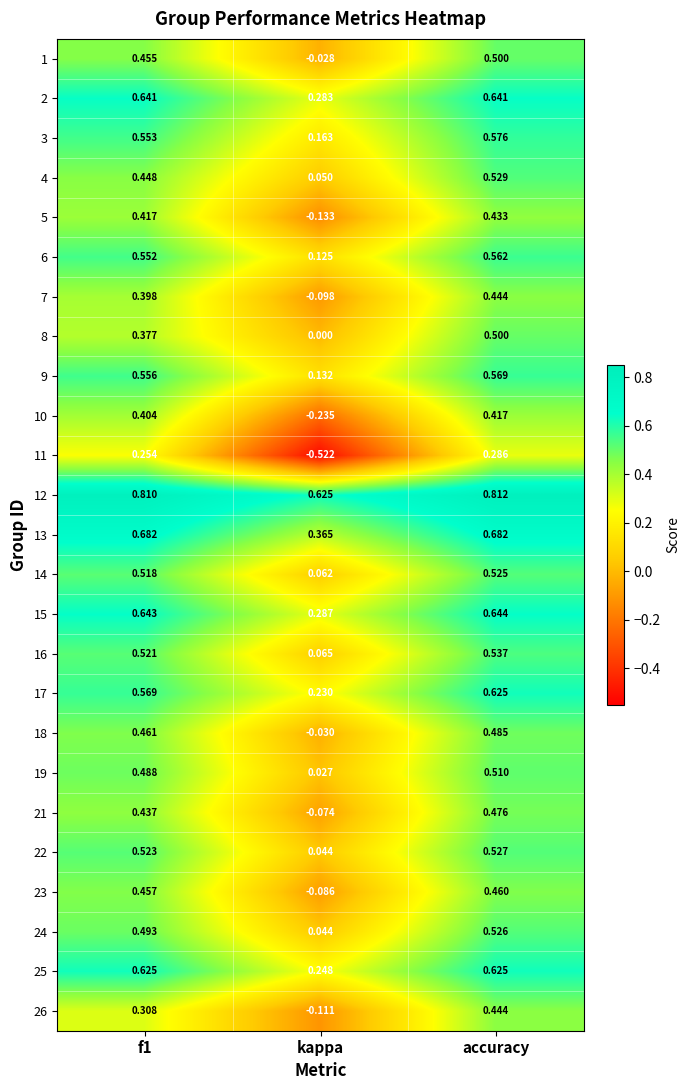

At which label is 19 closest to 0?

kappa